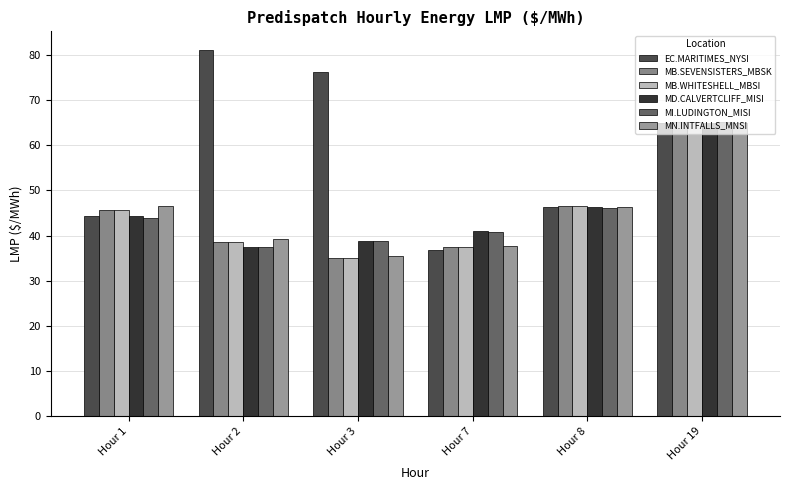

True or false: MB.WHITESHELL_MBSI has a value of 64.2 at Hour 1.

False